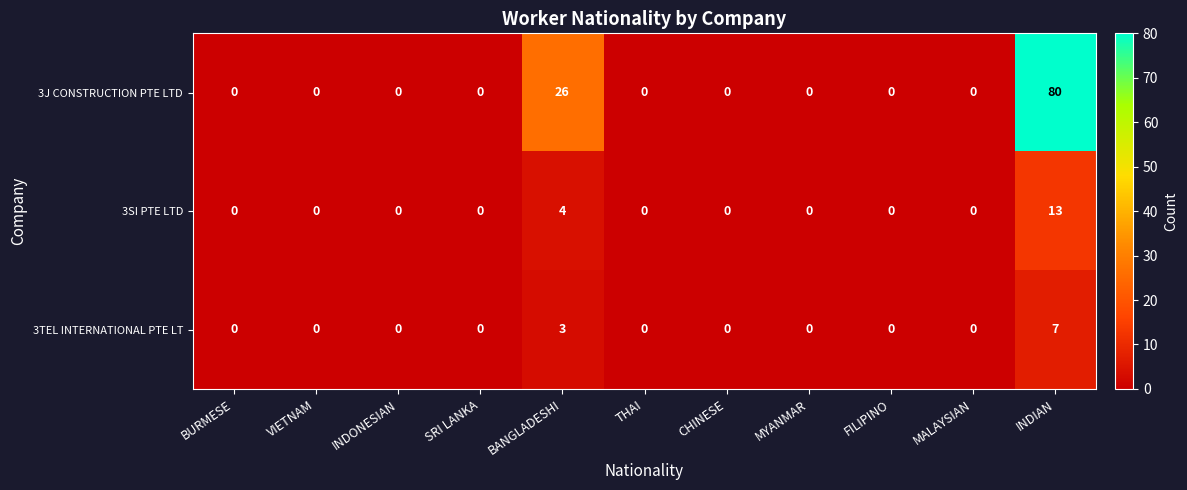

Which label corresponds to the largest value in the chart?

INDIAN